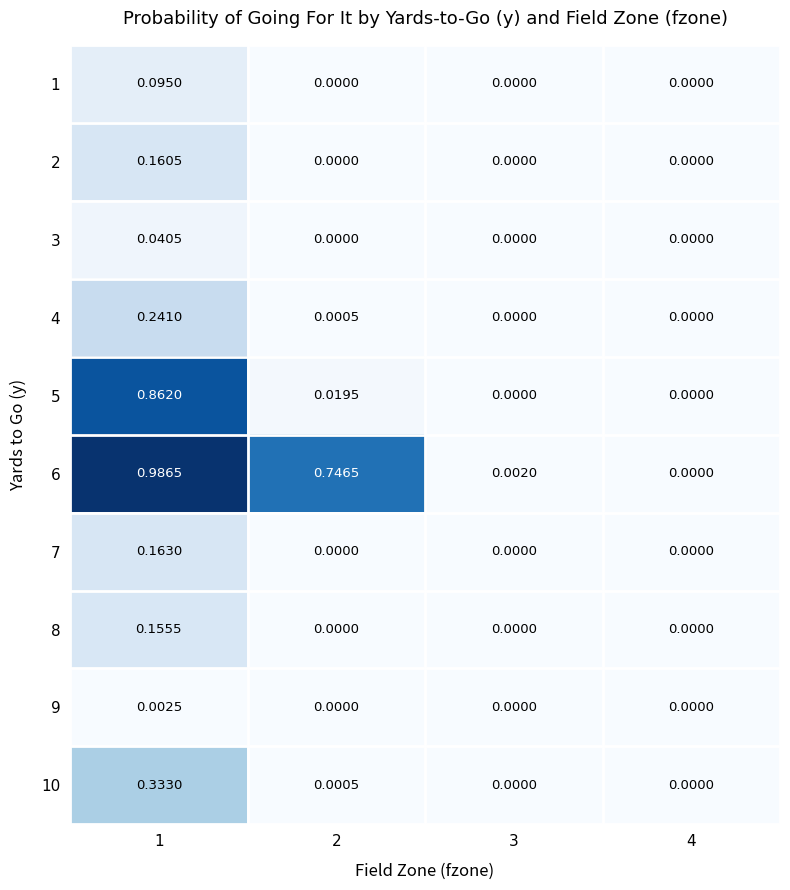

Reading left to right, transcribe all the data shown in this chart.

1: 1=0.1	2=0.0	3=0.0	4=0.0
2: 1=0.2	2=0.0	3=0.0	4=0.0
3: 1=0.0	2=0.0	3=0.0	4=0.0
4: 1=0.2	2=0.0	3=0.0	4=0.0
5: 1=0.9	2=0.0	3=0.0	4=0.0
6: 1=1.0	2=0.7	3=0.0	4=0.0
7: 1=0.2	2=0.0	3=0.0	4=0.0
8: 1=0.2	2=0.0	3=0.0	4=0.0
9: 1=0.0	2=0.0	3=0.0	4=0.0
10: 1=0.3	2=0.0	3=0.0	4=0.0